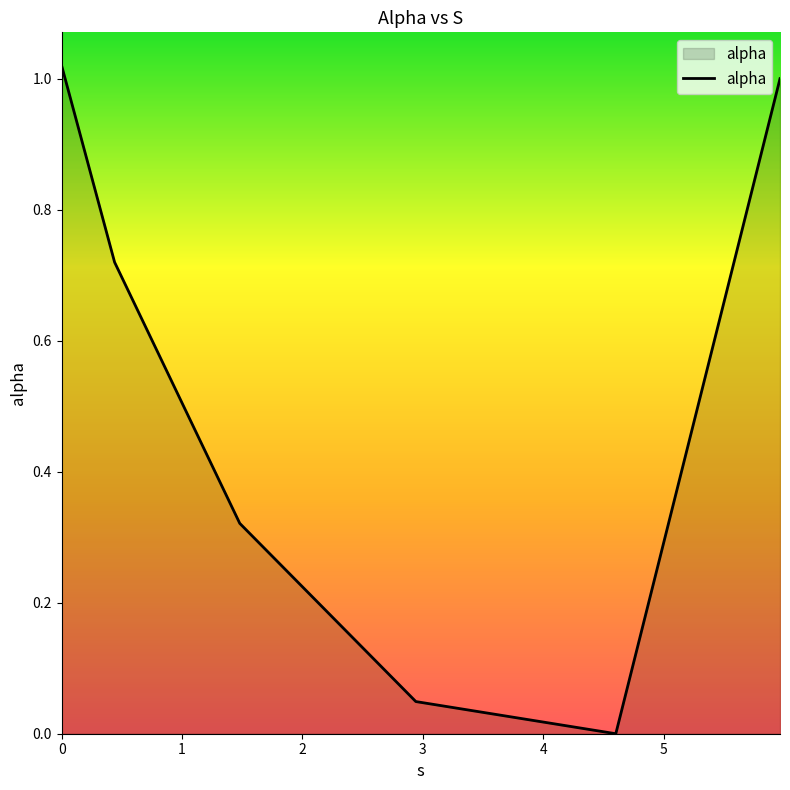

How many interior local valleys (lower than both neighbors) does the data have?

1